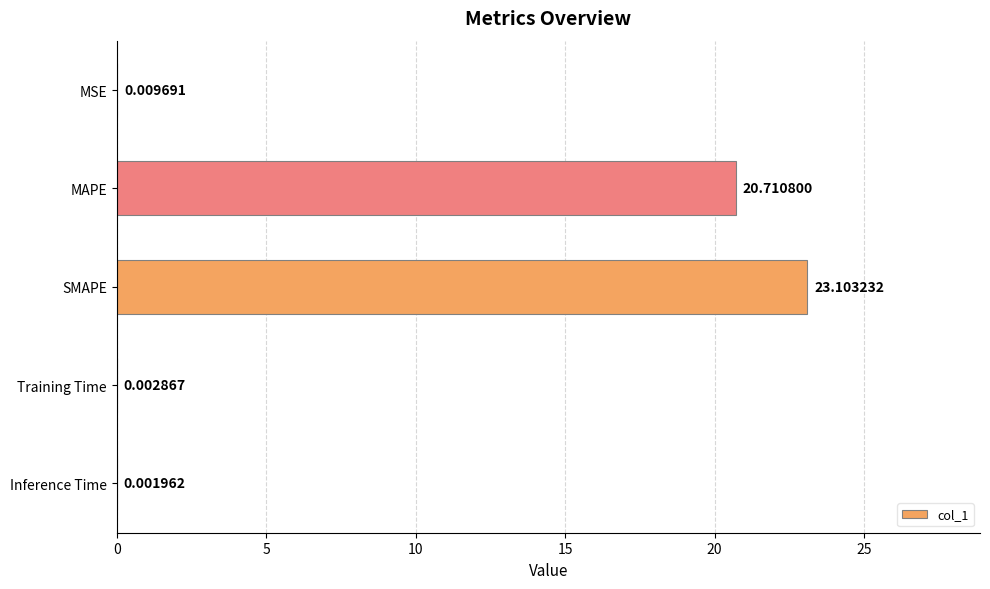

Between MAPE and SMAPE, which is larger?

SMAPE